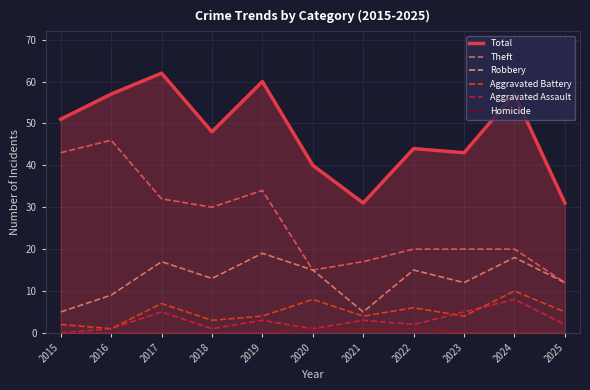

Is the value of Theft at 2016 greater than the value of Total at 2019?

No